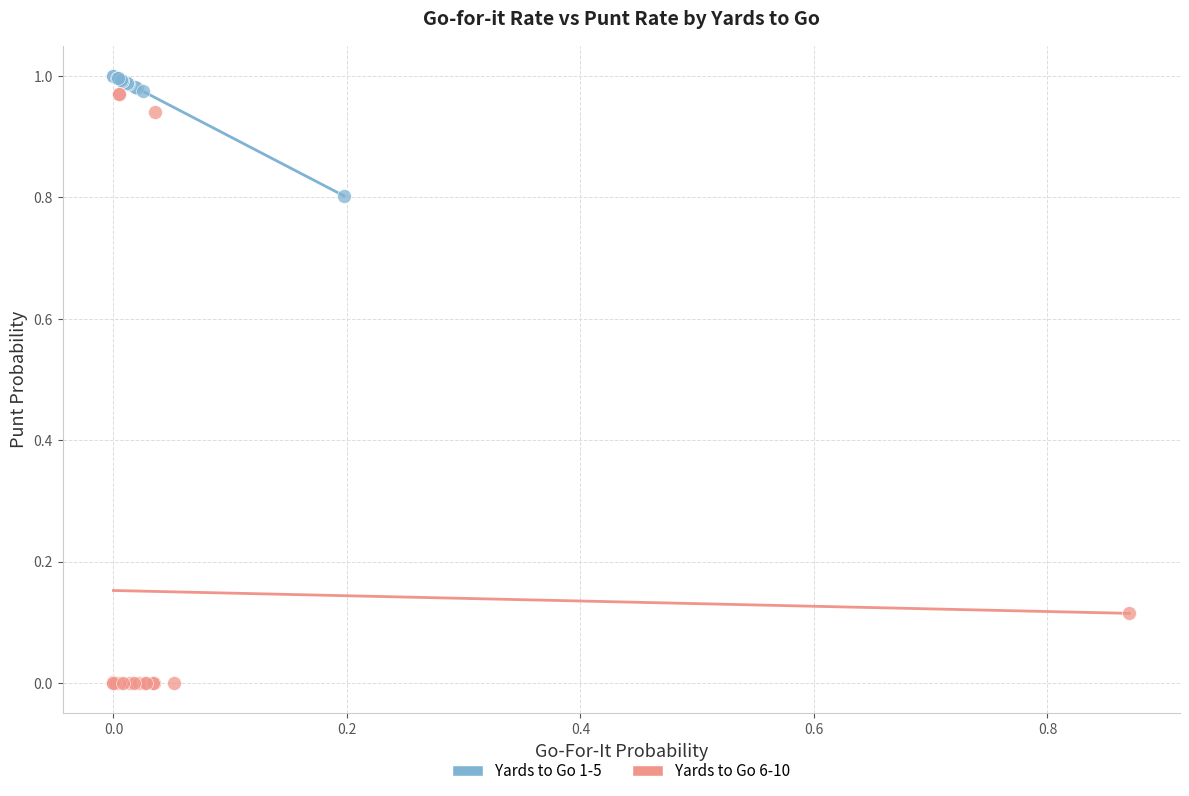

What are all the series names shown in the legend?

Yards to Go 1-5, Yards to Go 6-10